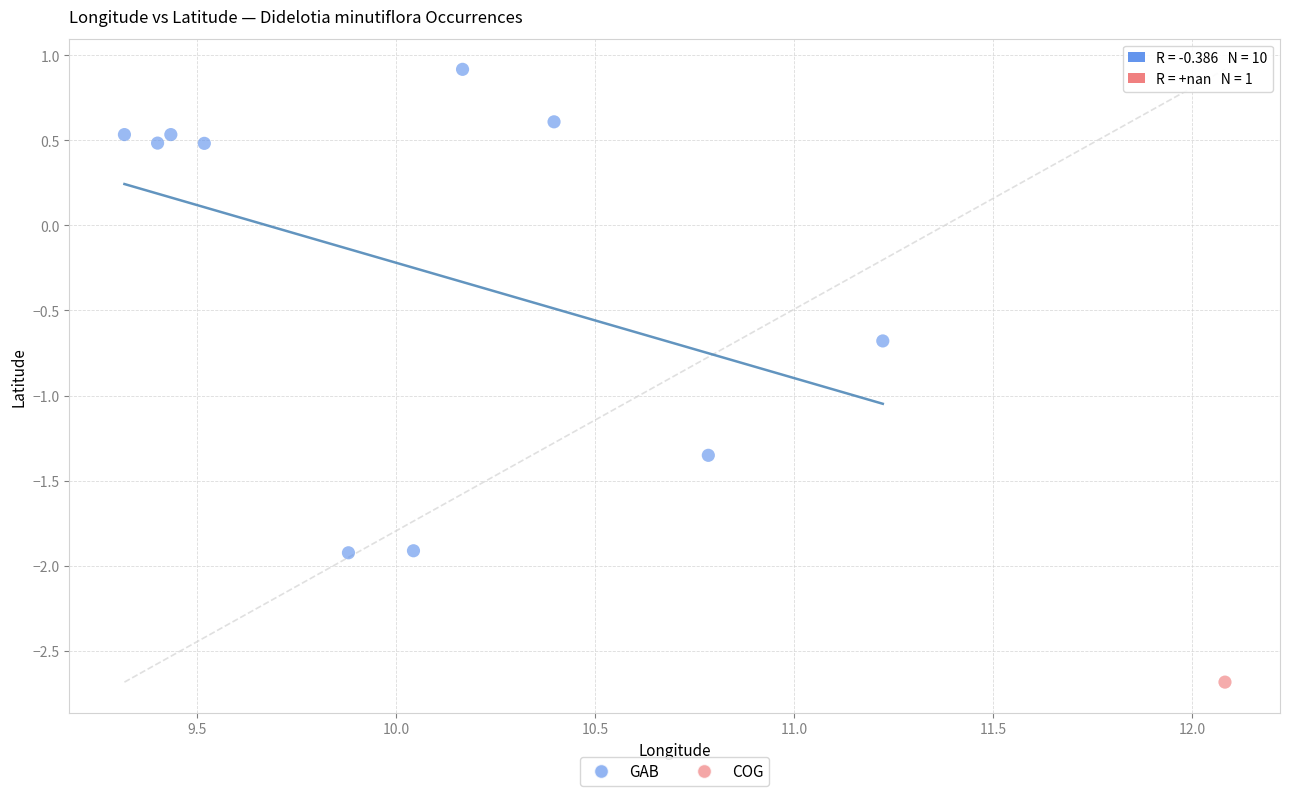

What are all the series names shown in the legend?

GAB, COG